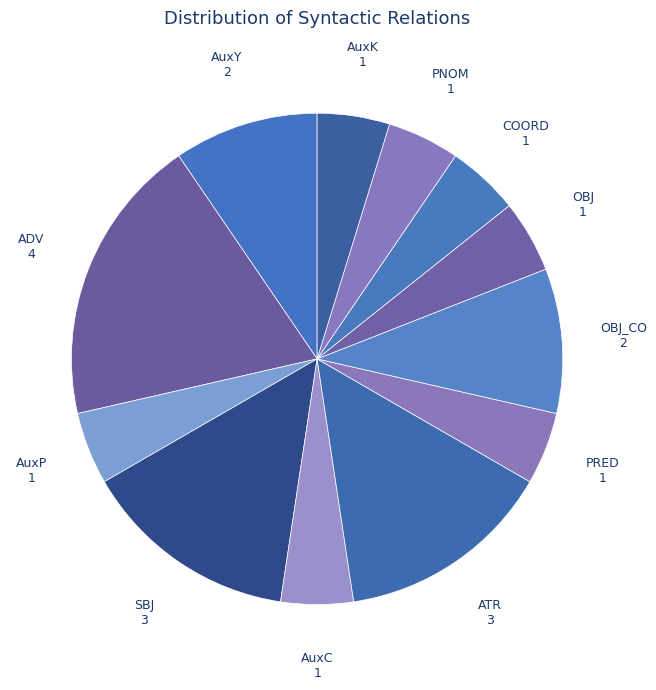

Between AuxK and OBJ_CO, which is larger?

OBJ_CO